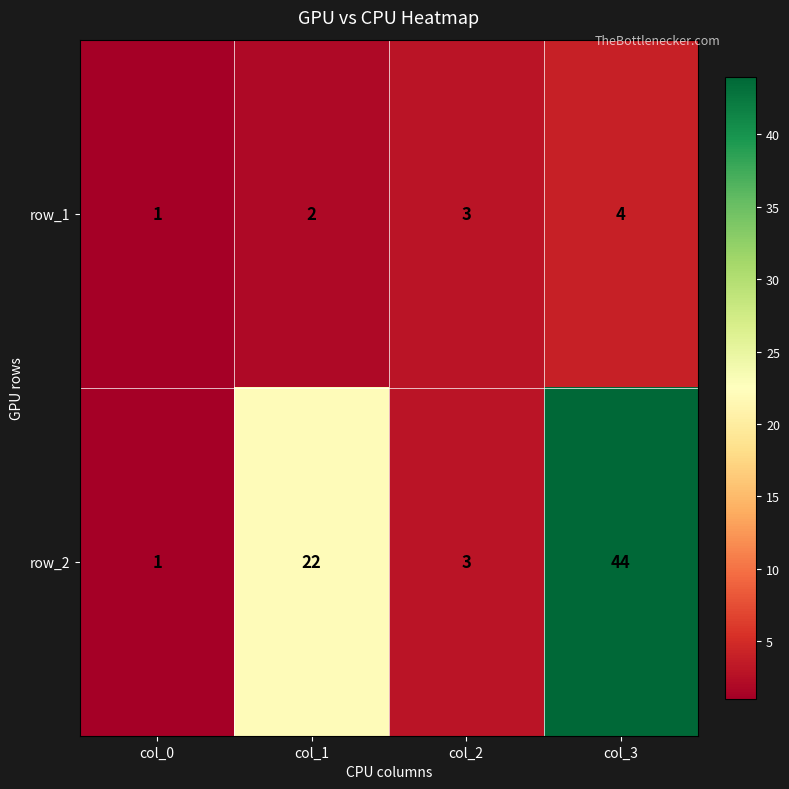

Between col_0 and col_3, which series saw the biggest shift?

row_2